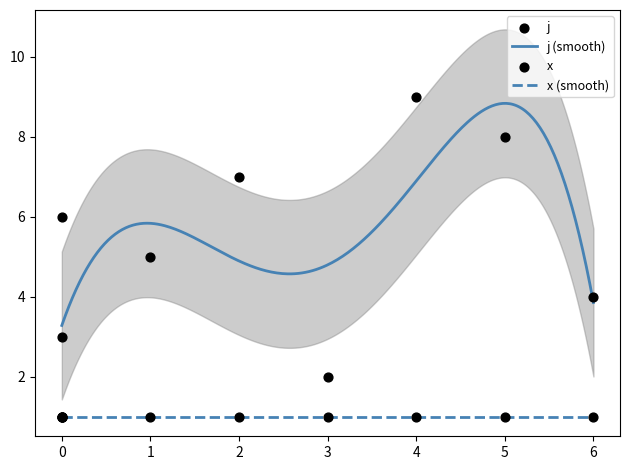

What is the change in value from 3 to 5?

+6